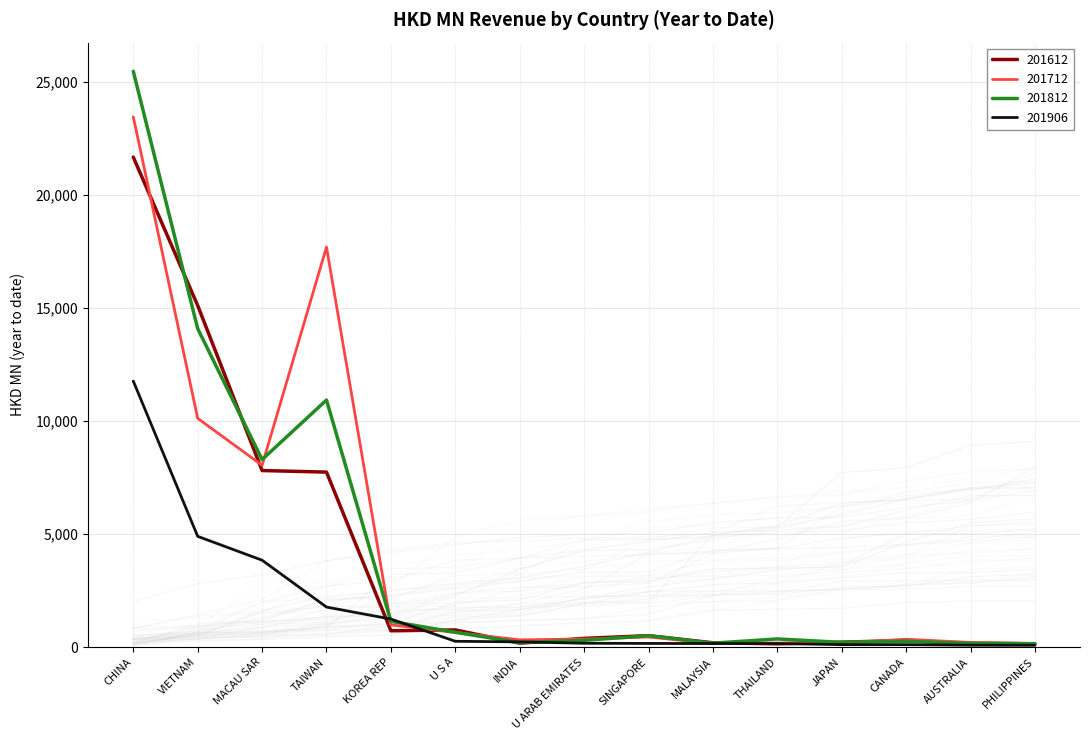

What is the value of the 201906 point at the 9th from the left?

165.8